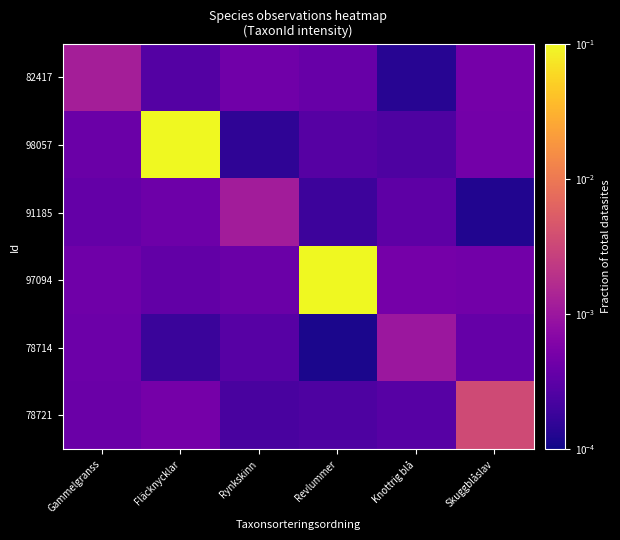

Which has a higher value, Gammelgranss or Knottrig blå?

Gammelgranss